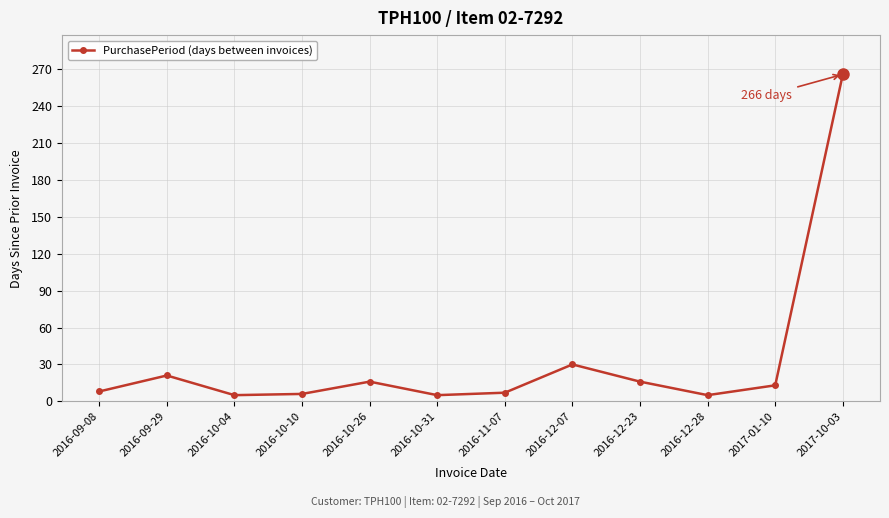

What is the difference between the maximum and minimum values?

261